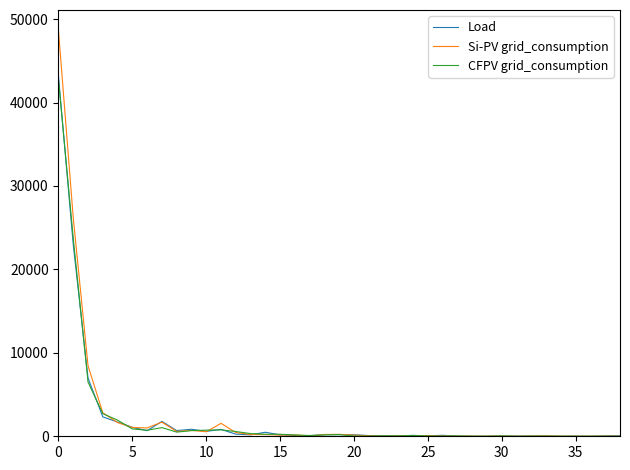

Which series has the widest spread of values?

Si-PV grid_consumption